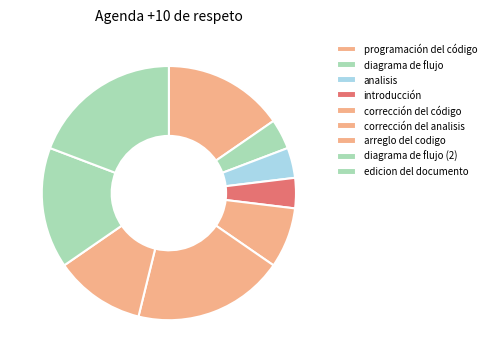

To the nearest percent, what is the average slice percentage?

11%